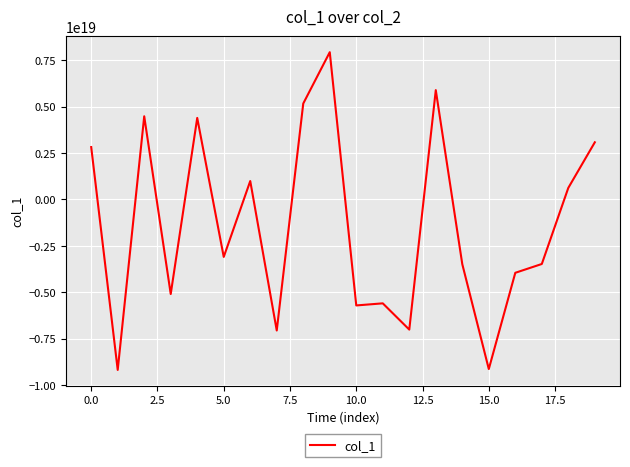

Does the chart display data point markers on the line(s)?

No